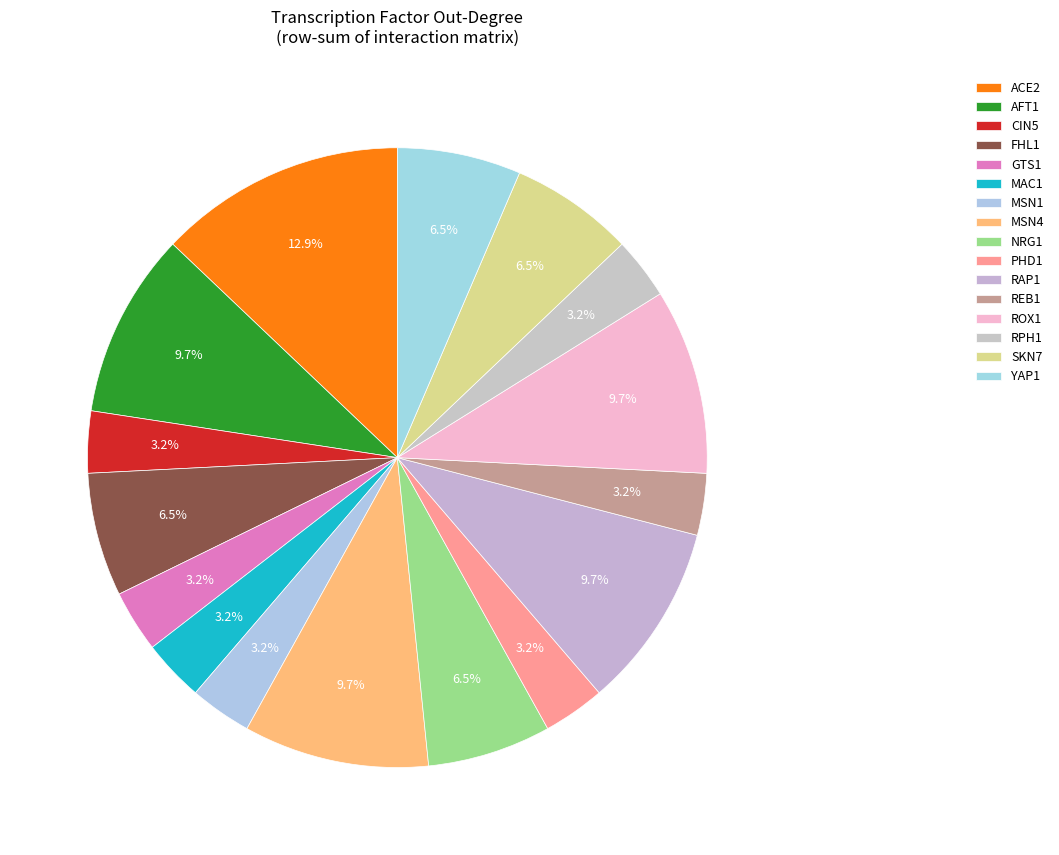

Does SKN7 represent more than half of the total?

No